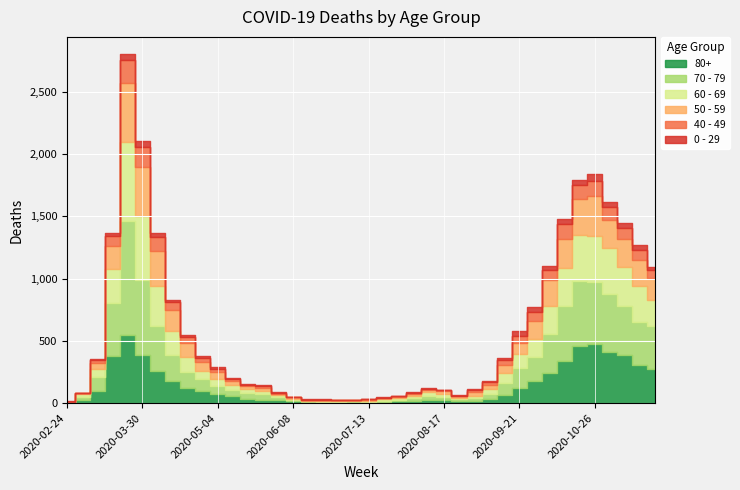

Which series ends up on top after the final intersection of 60 - 69 and 70 - 79?

60 - 69